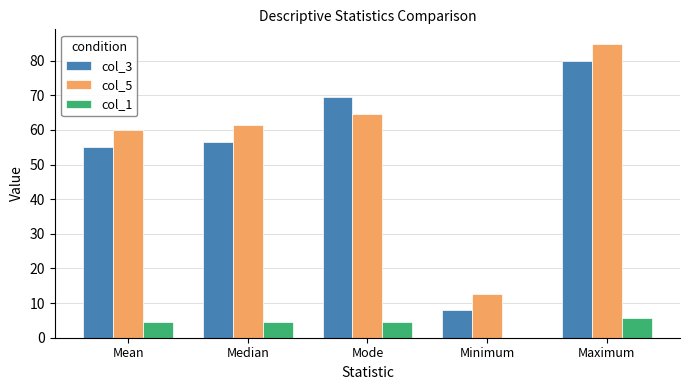

What is the average value of the col_5 series?

56.7